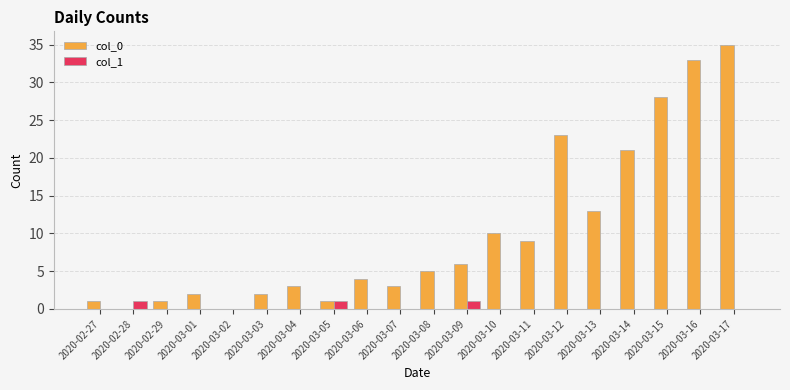

What is the total value across all series at 2020-03-15?

28